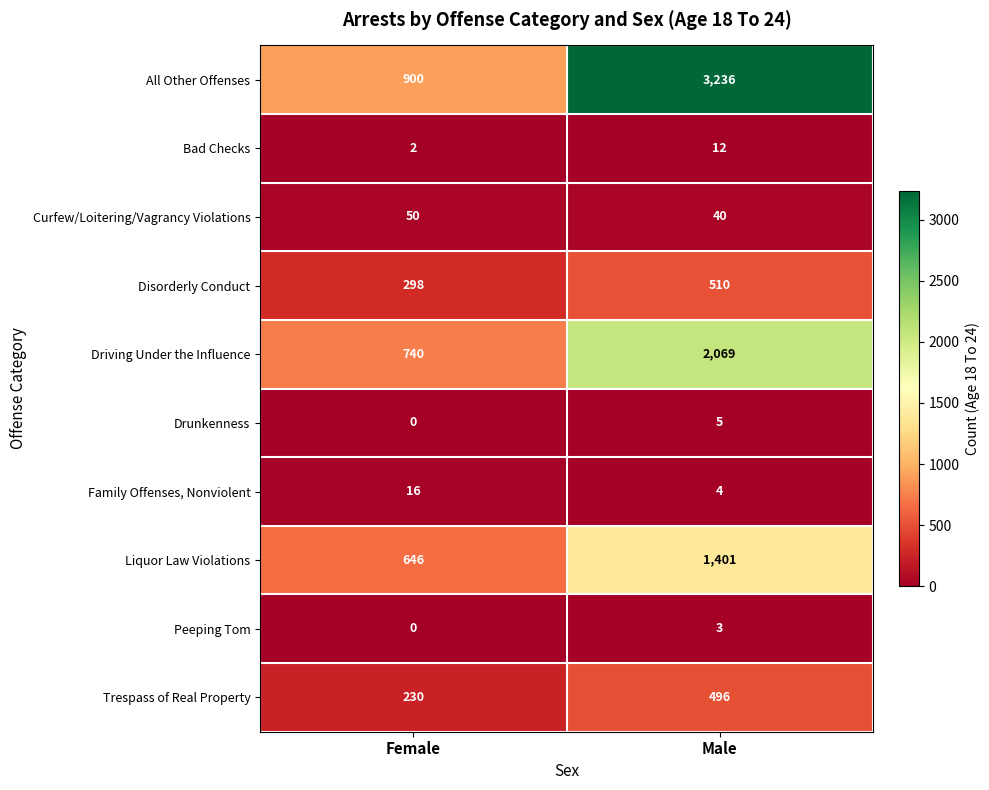

What is the total value across all series at Male?

7776